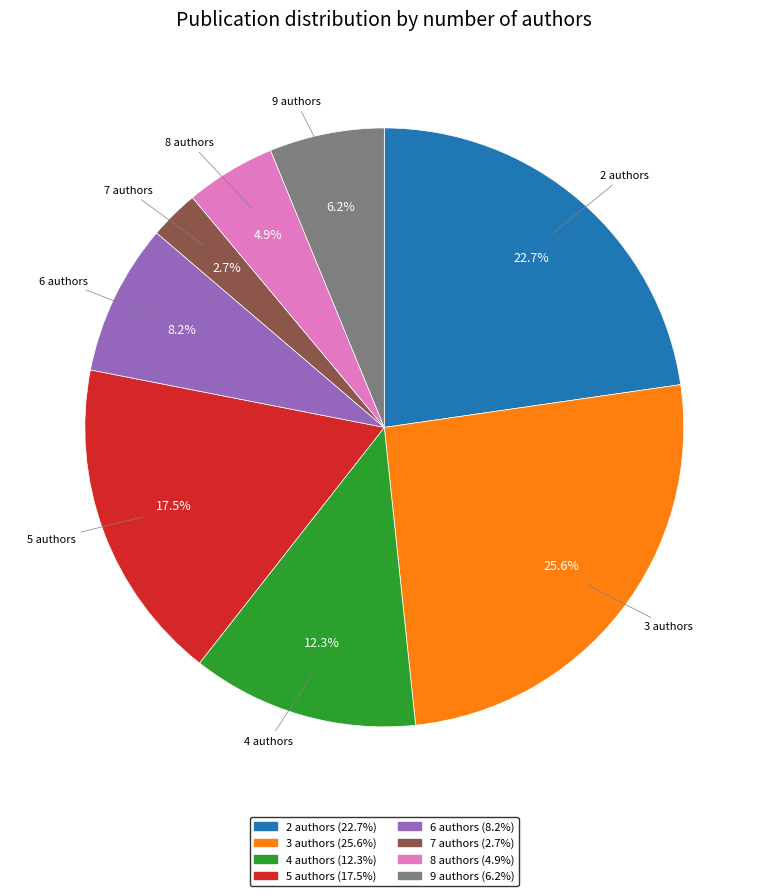

What percentage is the 3 authors slice, to the nearest percent?

26%